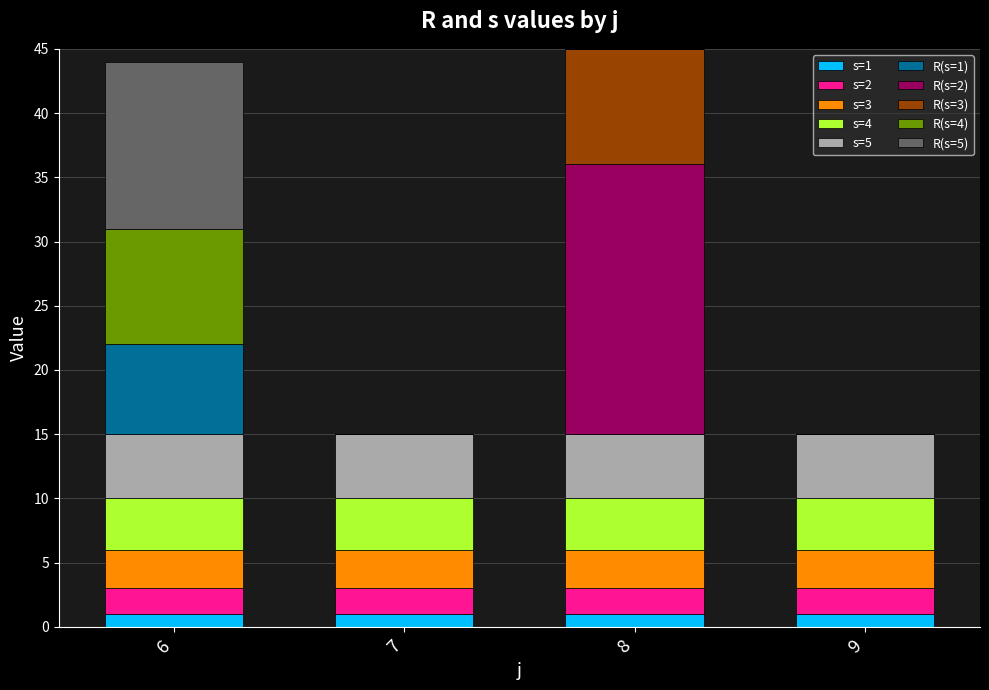

What is the total value across all series at 6?

44